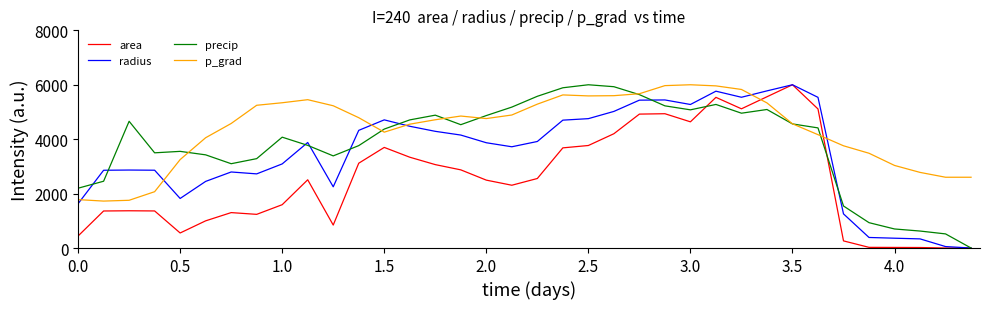

What is the difference between the maximum and minimum values in the radius series?

6000.0